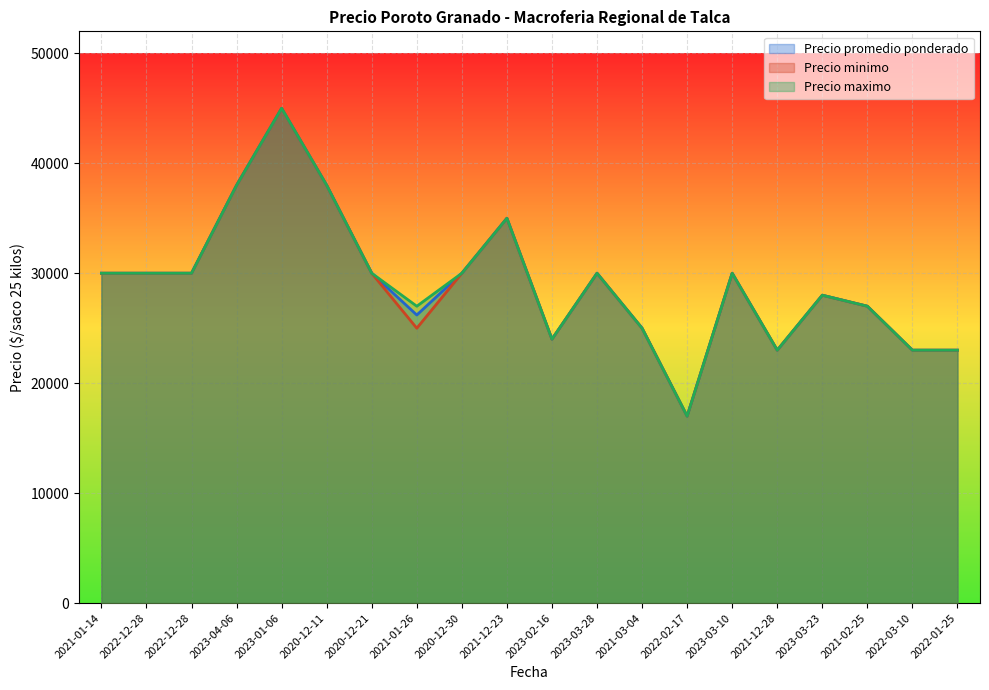

At how many categories does at least one series exceed 43504?

1